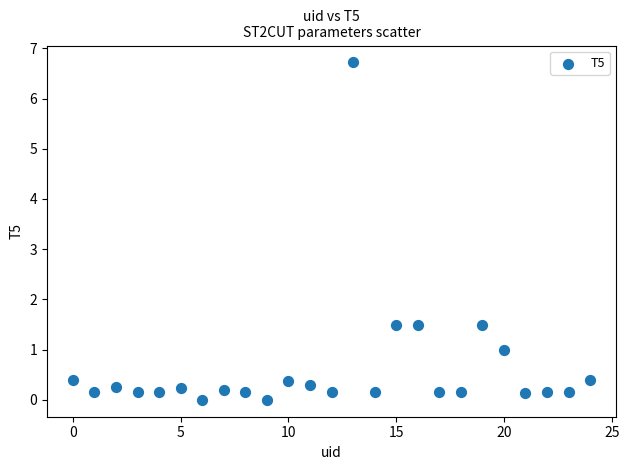

What is the range of Y values (max minus min)?

6.7